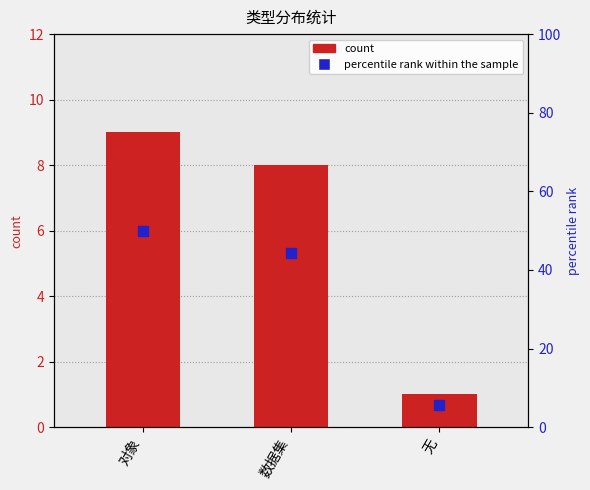

Which series has the largest total across all categories?

percentile rank within the sample